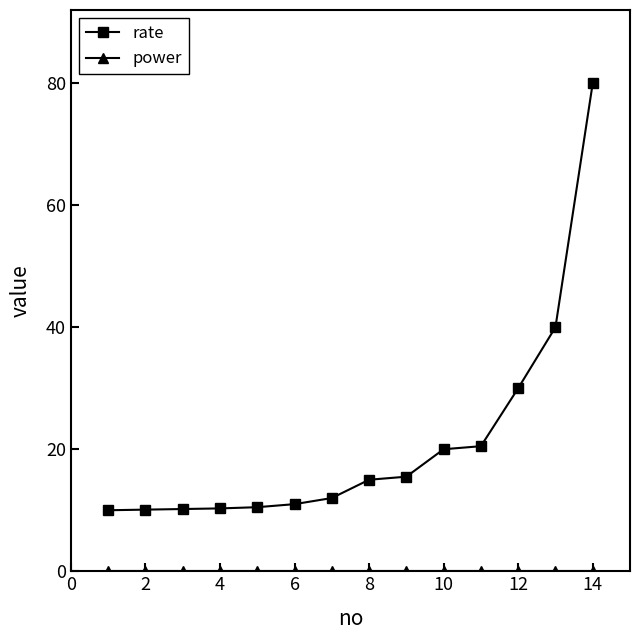

Which series has the largest total across all categories?

rate